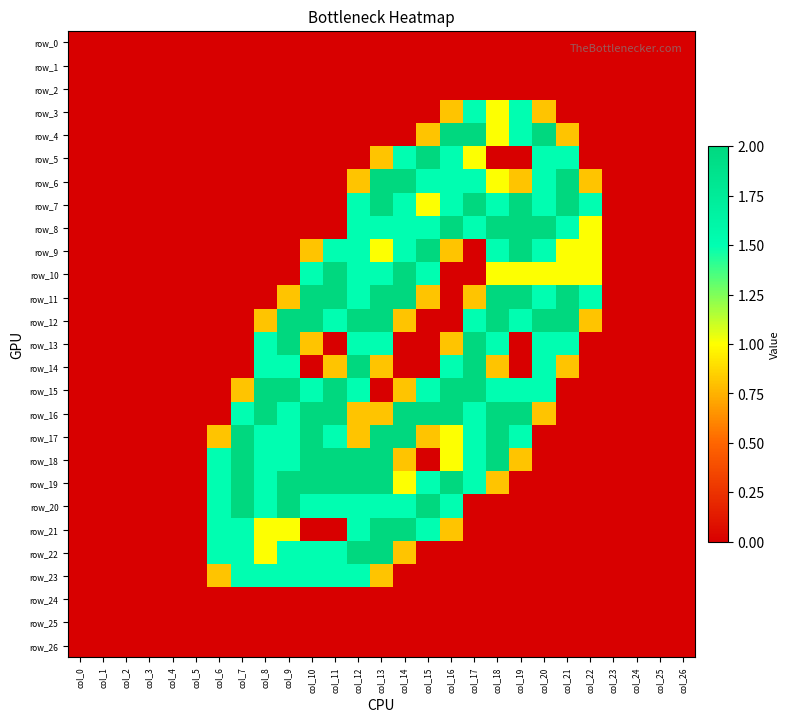

At which label is row_14 closest to 1?

col_11